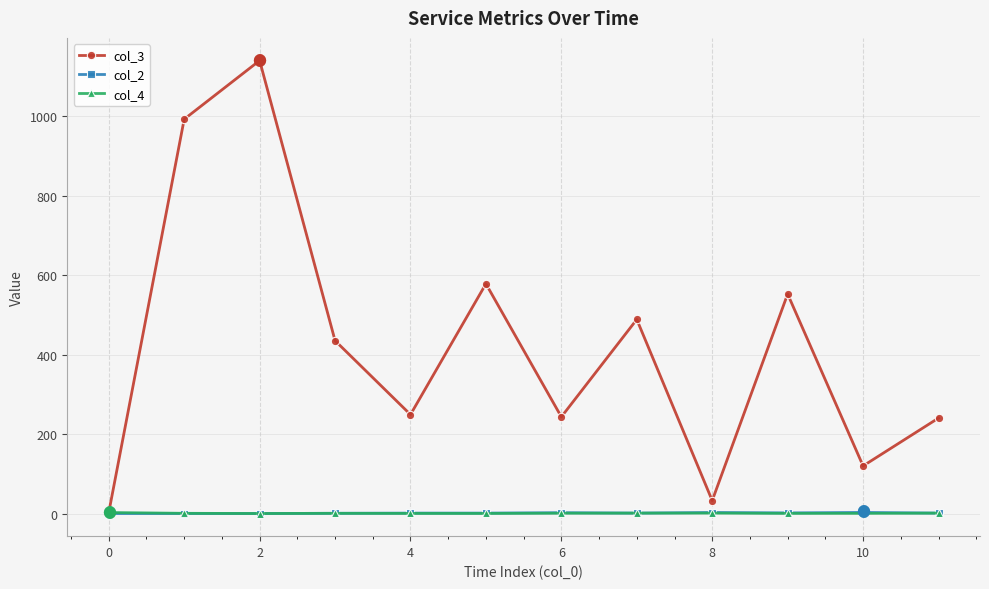

What is the maximum value for col_3?

1140.0